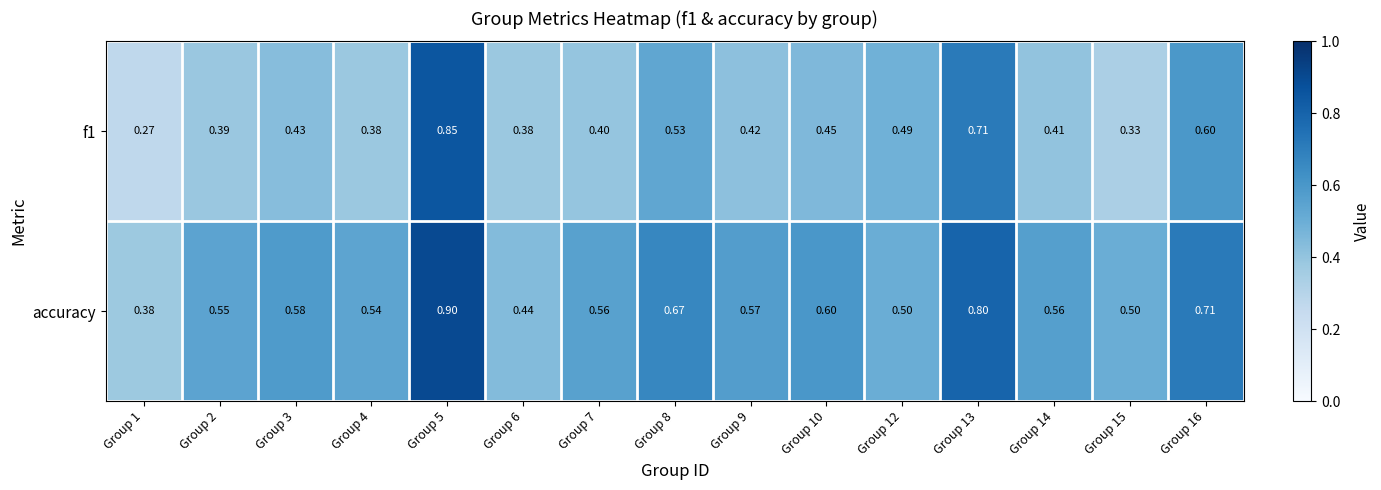

Which series changed the most between Group 6 and Group 7?

accuracy